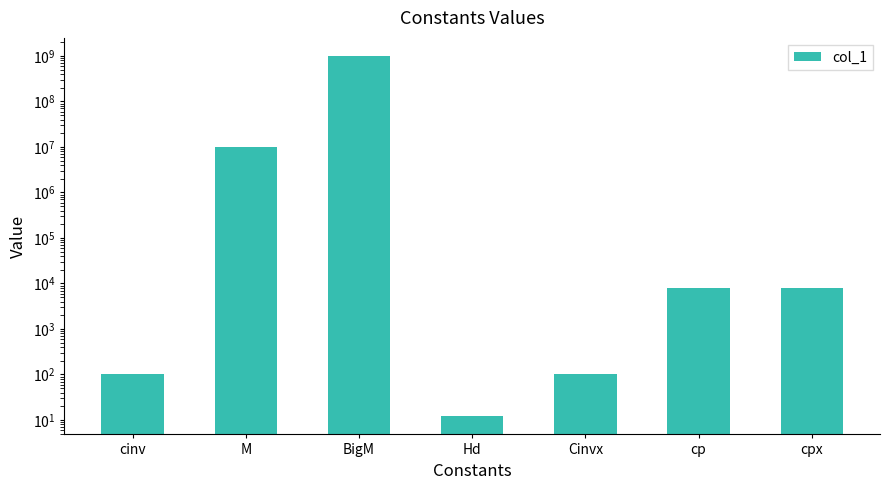

Which category has the highest value across all series?

BigM